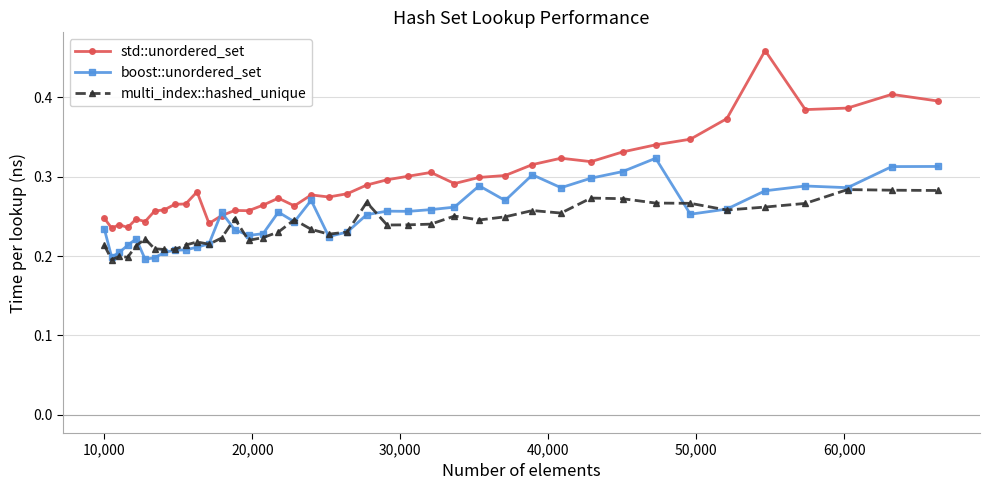

Count the std::unordered_set values in the range 0 to 1.

40